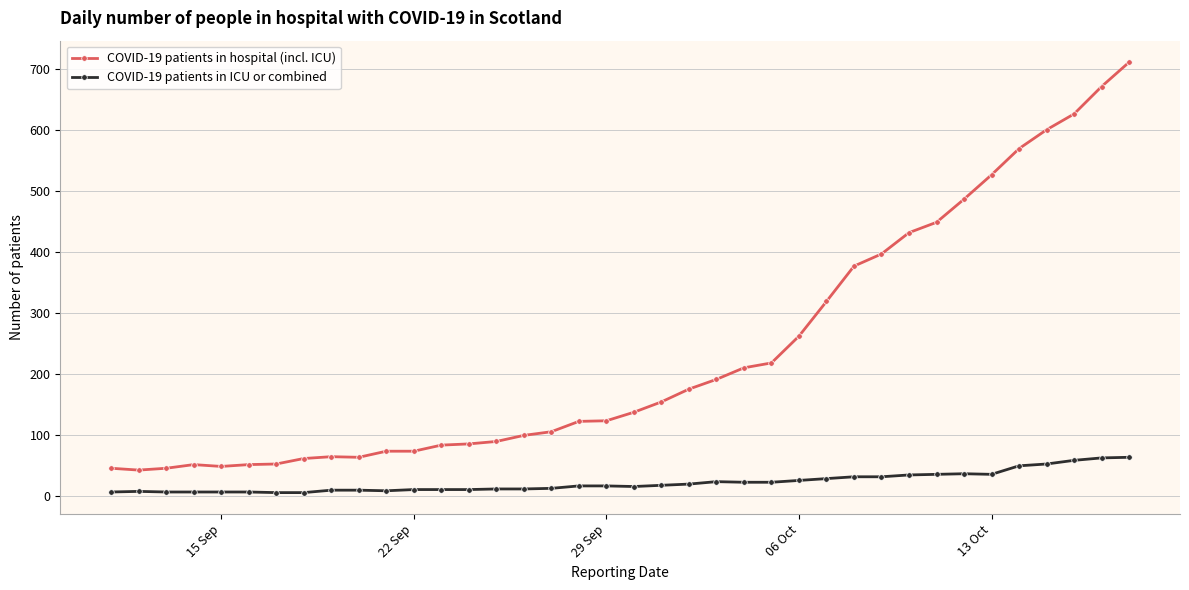

Which series has the largest range (max minus min)?

COVID-19 patients in hospital (incl. ICU)